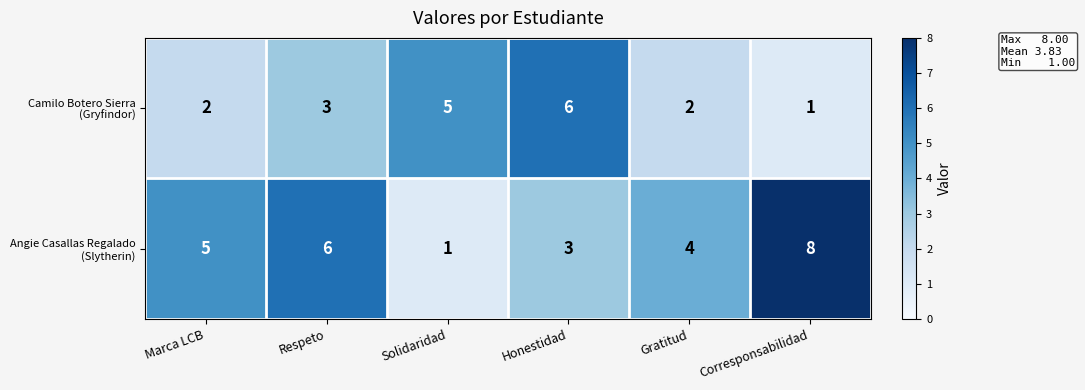

What is the total value across all series at Corresponsabilidad?

9